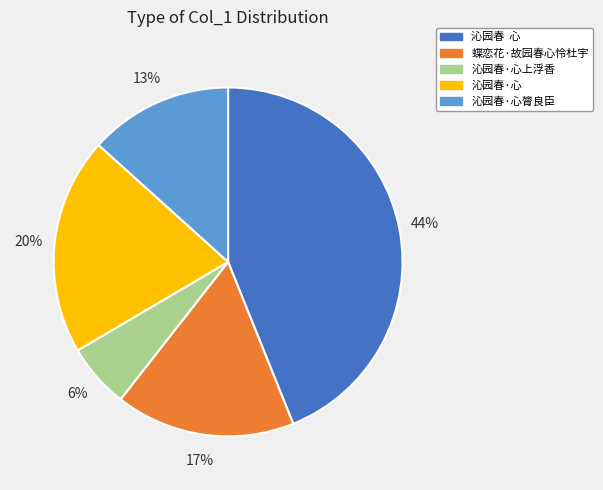

Do 沁园春·心 and 蝶恋花·故园春心怜杜宇 together represent more than half of the pie?

No